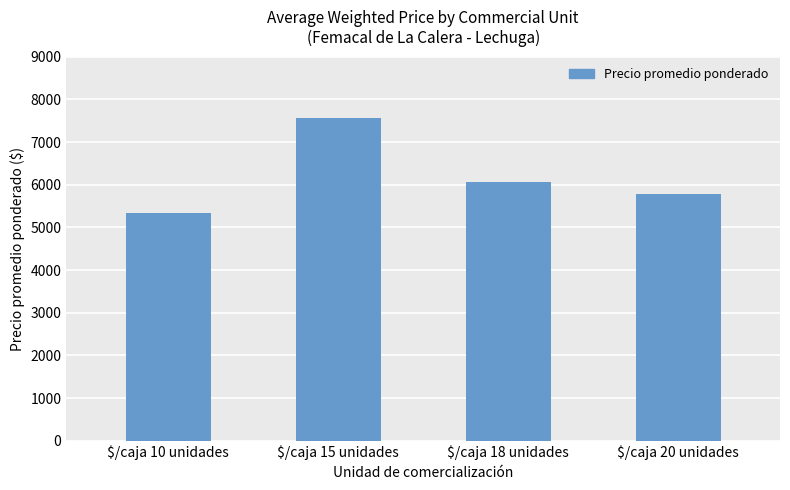

What is the greatest value displayed?

7570